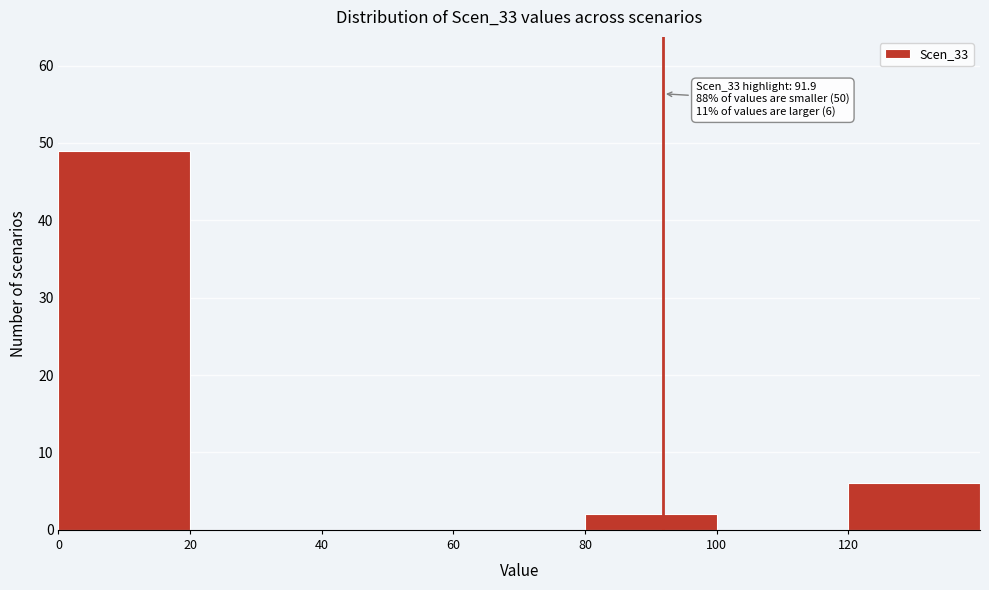

Which range on the x-axis has the tallest bar?

0 to 20